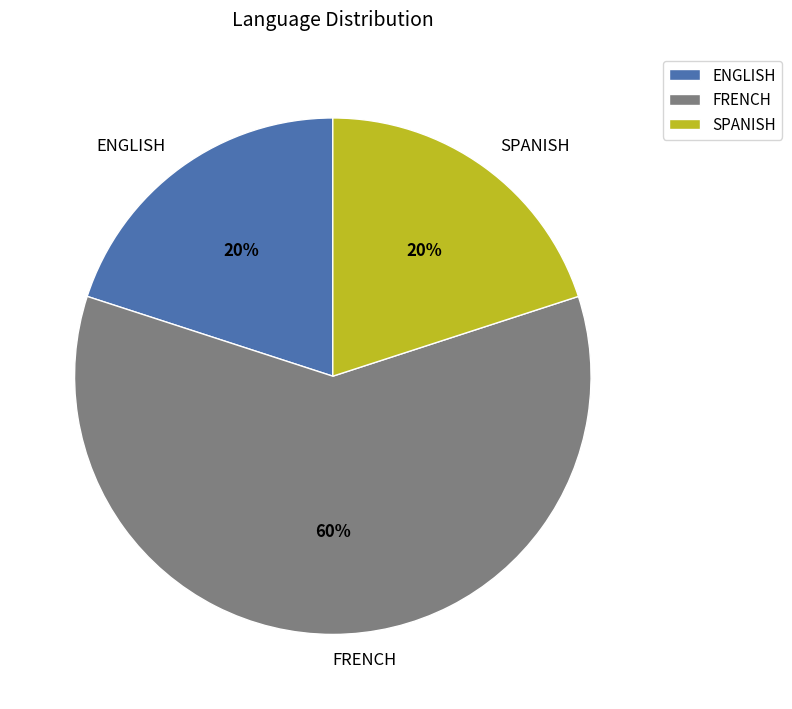

To the nearest percent, what percentage of the pie is FRENCH?

60%